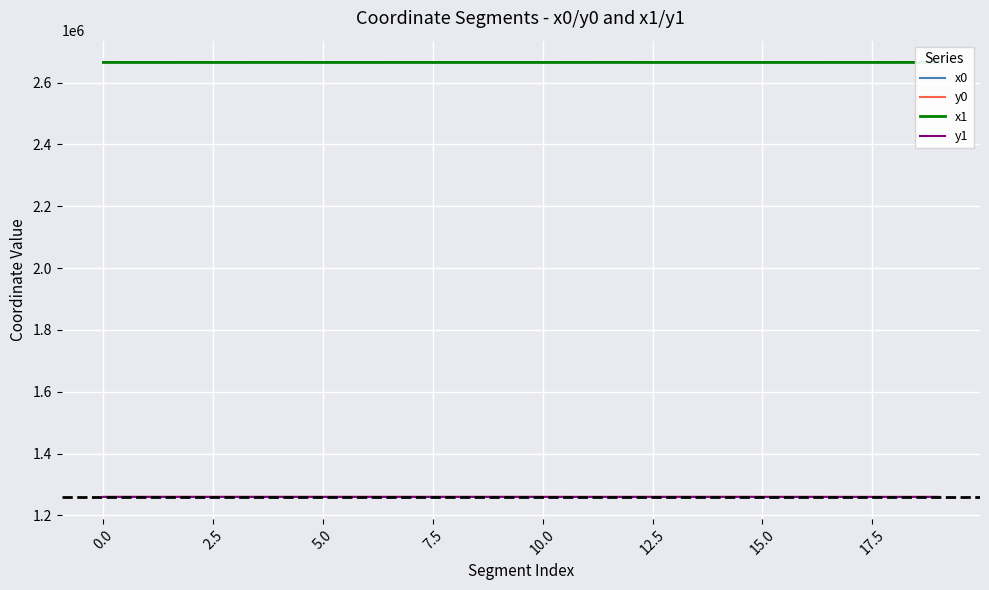

At how many categories does at least one series exceed 2149285?

20